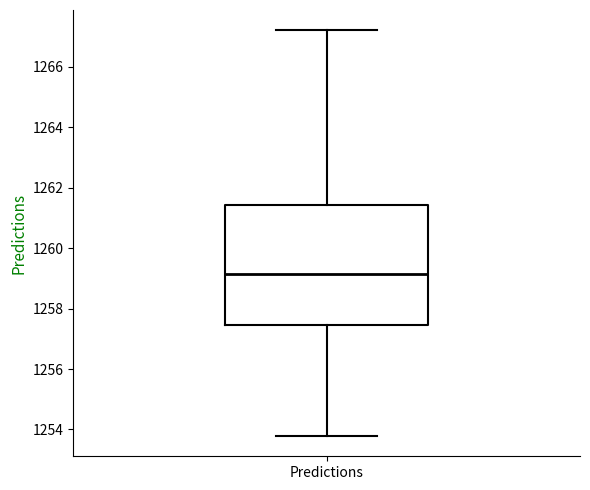

Read this box plot against the y-axis: the position of the median line, the range covered by the box, and the ends of both whiskers. The values are not printed on the chart, so give them approximately, as read against the axis.

median 1259.2, box 1257.4 to 1261.4, whiskers 1253.8 to 1267.2